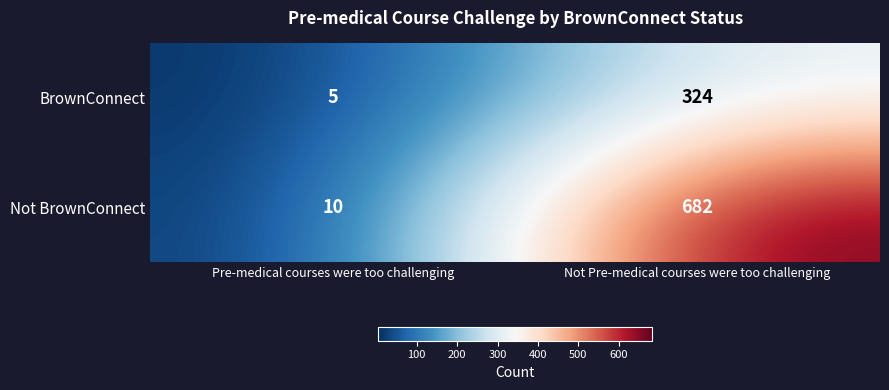

The value of BrownConnect at Pre-medical courses were too challenging is 8. True or false?

False